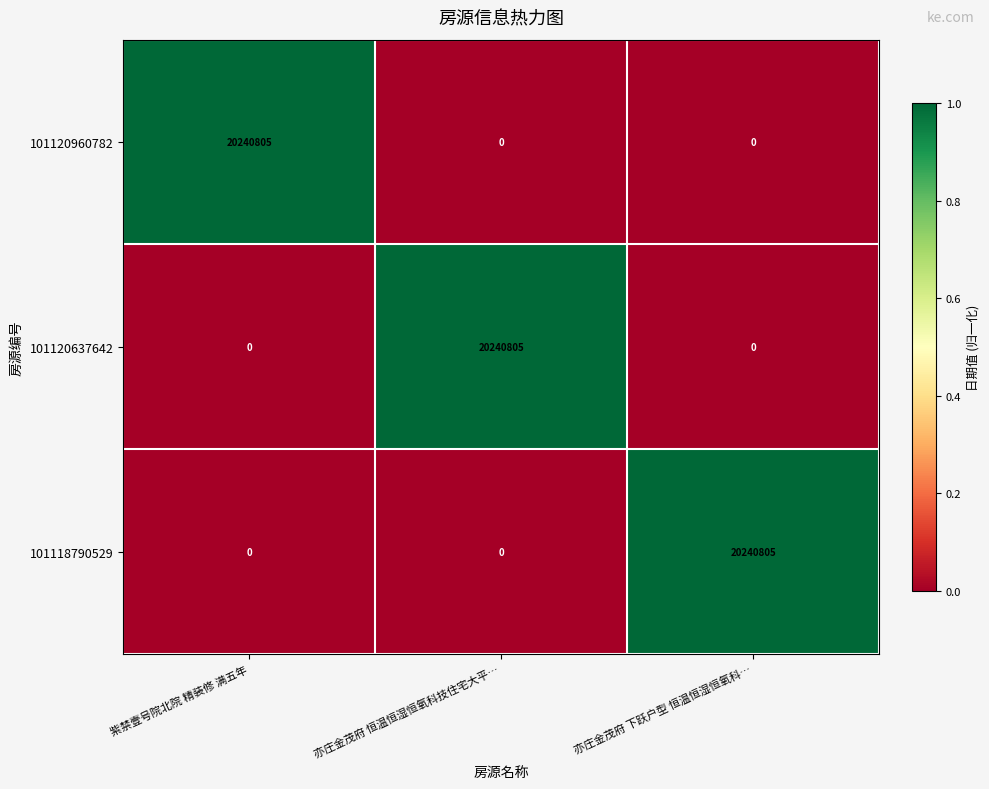

The value of 101120960782 at 紫禁壹号院北院 精装修 满五年 is 13288231. True or false?

False